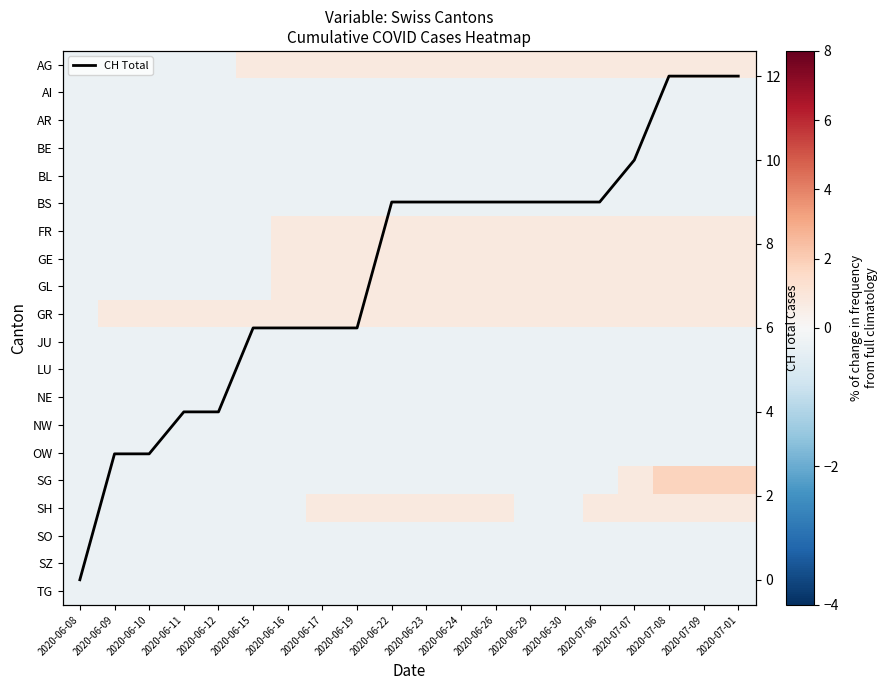

What is the maximum value for CH Total?

12